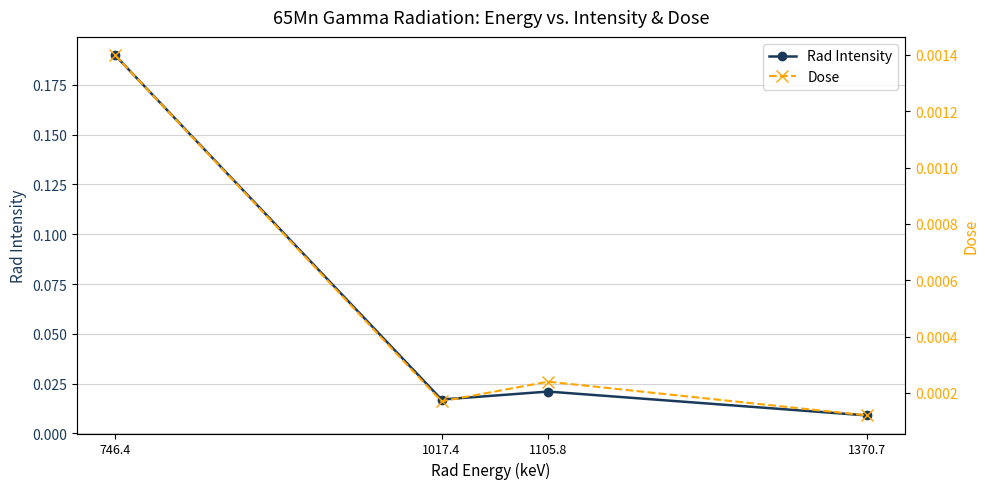

Which series has the widest spread of values?

Rad Intensity